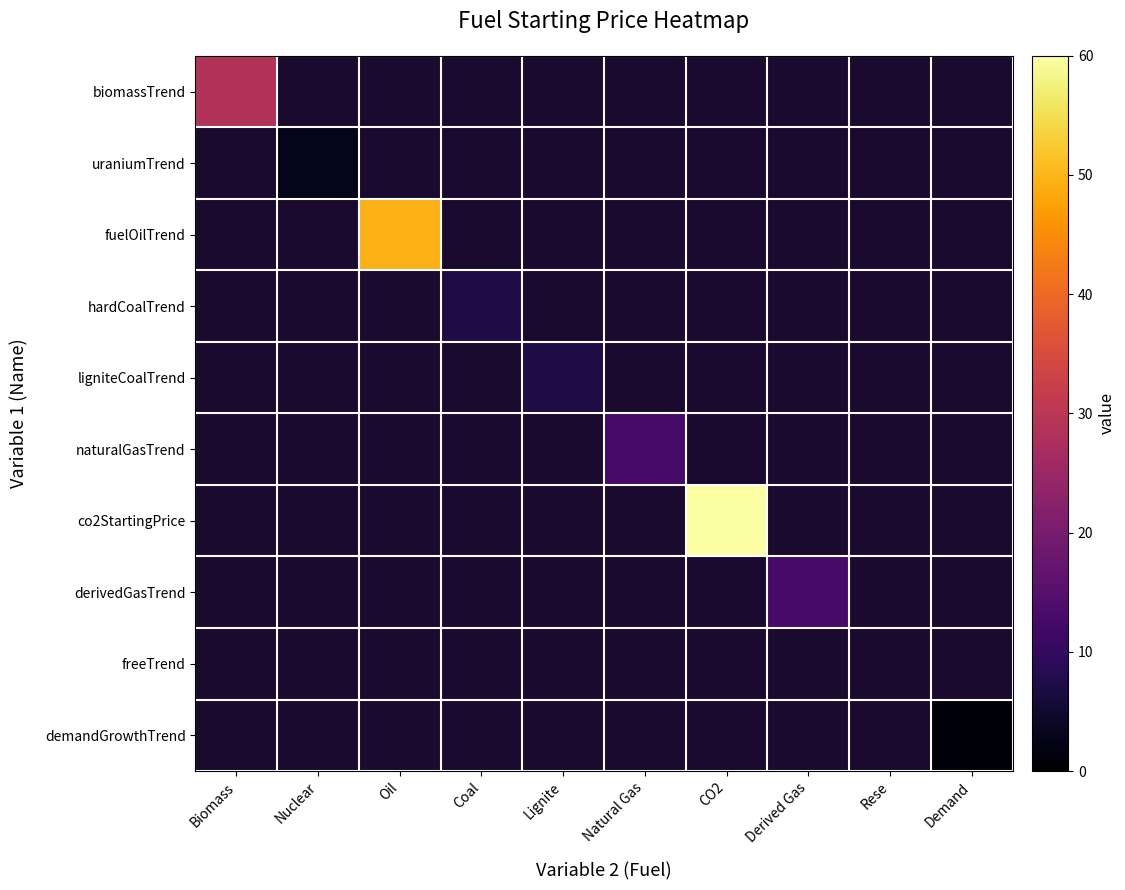

Reading left to right, extract all data points from this chart.

biomassTrend: Biomass=28.8	Nuclear=0.0	Oil=0.0	Coal=0.0	Lignite=0.0	Natural Gas=0.0	CO2=0.0	Derived Gas=0.0	Rese=0.0	Demand=0.0
uraniumTrend: Biomass=0.0	Nuclear=2.8	Oil=0.0	Coal=0.0	Lignite=0.0	Natural Gas=0.0	CO2=0.0	Derived Gas=0.0	Rese=0.0	Demand=0.0
fuelOilTrend: Biomass=0.0	Nuclear=0.0	Oil=49.7	Coal=0.0	Lignite=0.0	Natural Gas=0.0	CO2=0.0	Derived Gas=0.0	Rese=0.0	Demand=0.0
hardCoalTrend: Biomass=0.0	Nuclear=0.0	Oil=0.0	Coal=7.3	Lignite=0.0	Natural Gas=0.0	CO2=0.0	Derived Gas=0.0	Rese=0.0	Demand=0.0
ligniteCoalTrend: Biomass=0.0	Nuclear=0.0	Oil=0.0	Coal=0.0	Lignite=7.3	Natural Gas=0.0	CO2=0.0	Derived Gas=0.0	Rese=0.0	Demand=0.0
naturalGasTrend: Biomass=0.0	Nuclear=0.0	Oil=0.0	Coal=0.0	Lignite=0.0	Natural Gas=12.8	CO2=0.0	Derived Gas=0.0	Rese=0.0	Demand=0.0
co2StartingPrice: Biomass=0.0	Nuclear=0.0	Oil=0.0	Coal=0.0	Lignite=0.0	Natural Gas=0.0	CO2=60.0	Derived Gas=0.0	Rese=0.0	Demand=0.0
derivedGasTrend: Biomass=0.0	Nuclear=0.0	Oil=0.0	Coal=0.0	Lignite=0.0	Natural Gas=0.0	CO2=0.0	Derived Gas=12.8	Rese=0.0	Demand=0.0
freeTrend: Biomass=0.0	Nuclear=0.0	Oil=0.0	Coal=0.0	Lignite=0.0	Natural Gas=0.0	CO2=0.0	Derived Gas=0.0	Rese=0.0	Demand=0.0
demandGrowthTrend: Biomass=0.0	Nuclear=0.0	Oil=0.0	Coal=0.0	Lignite=0.0	Natural Gas=0.0	CO2=0.0	Derived Gas=0.0	Rese=0.0	Demand=1.0